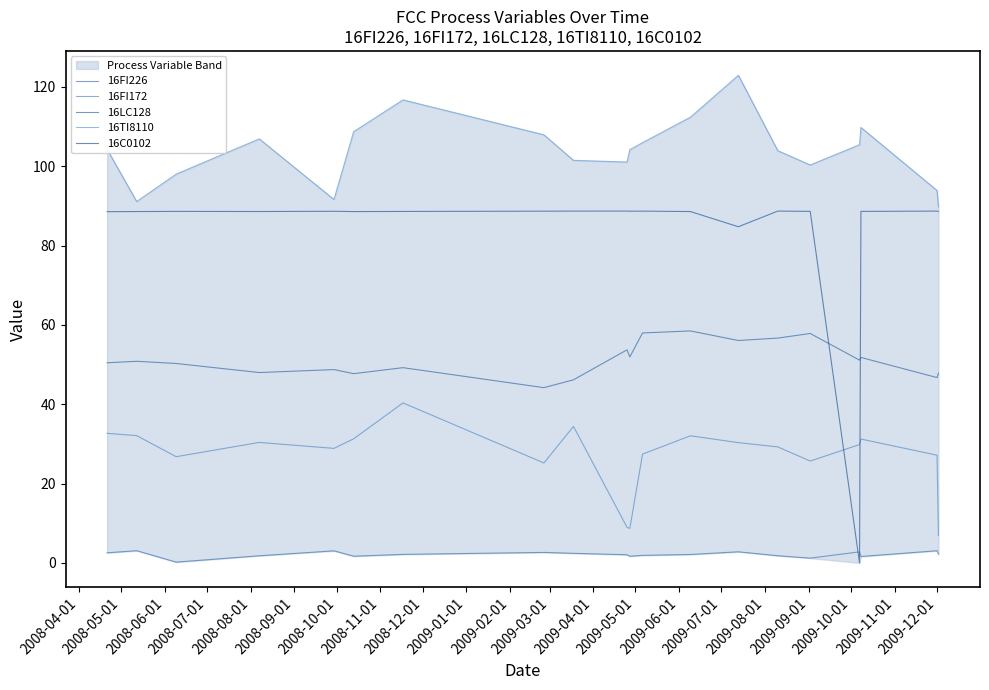

In 16FI172, how many points are higher than both neighbors (excluding endpoints)?

5